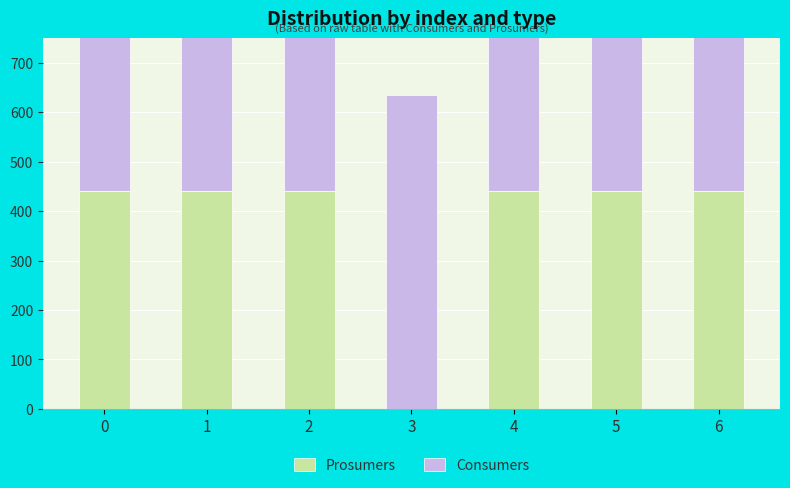

What is the maximum value for Prosumers?

440